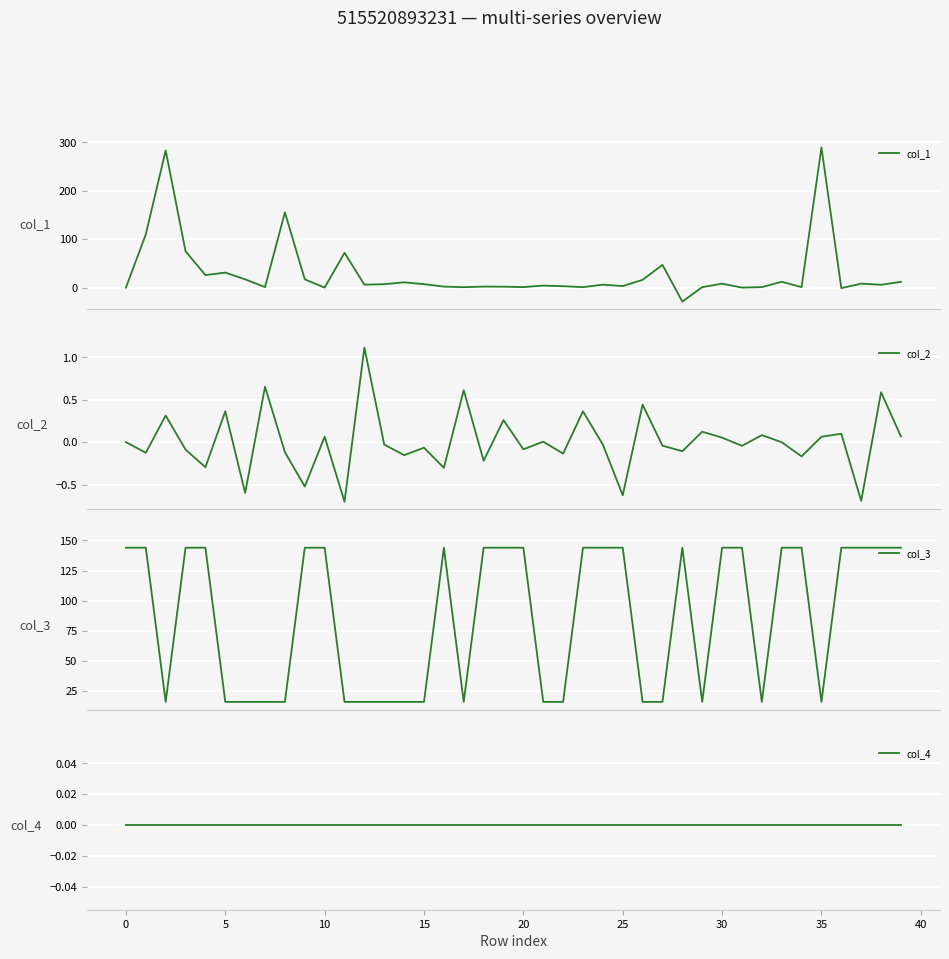

What is the minimum value for col_1?

-28.9